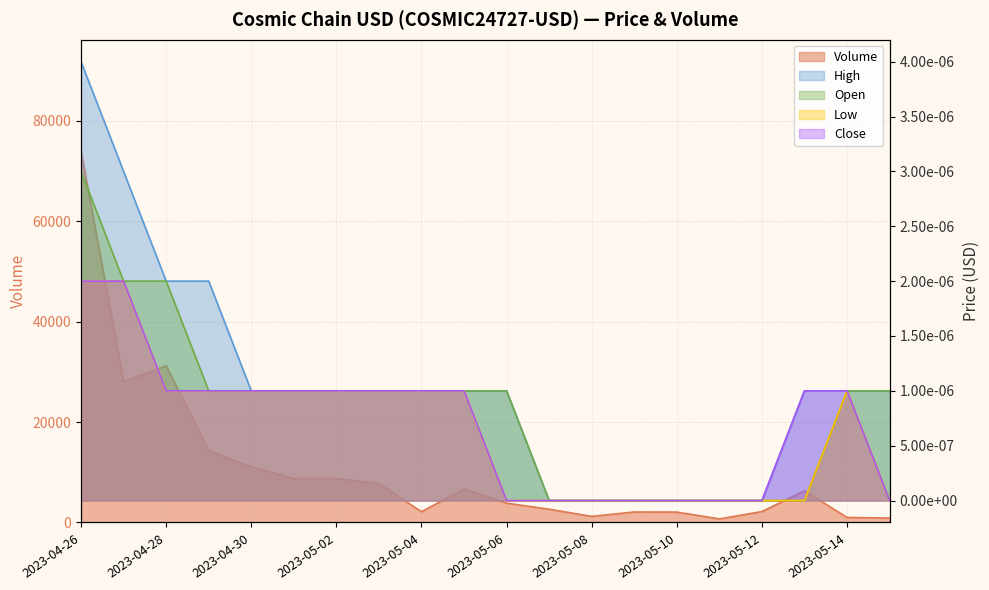

Which has a higher value, 2023-05-02 or 2023-05-10?

2023-05-02